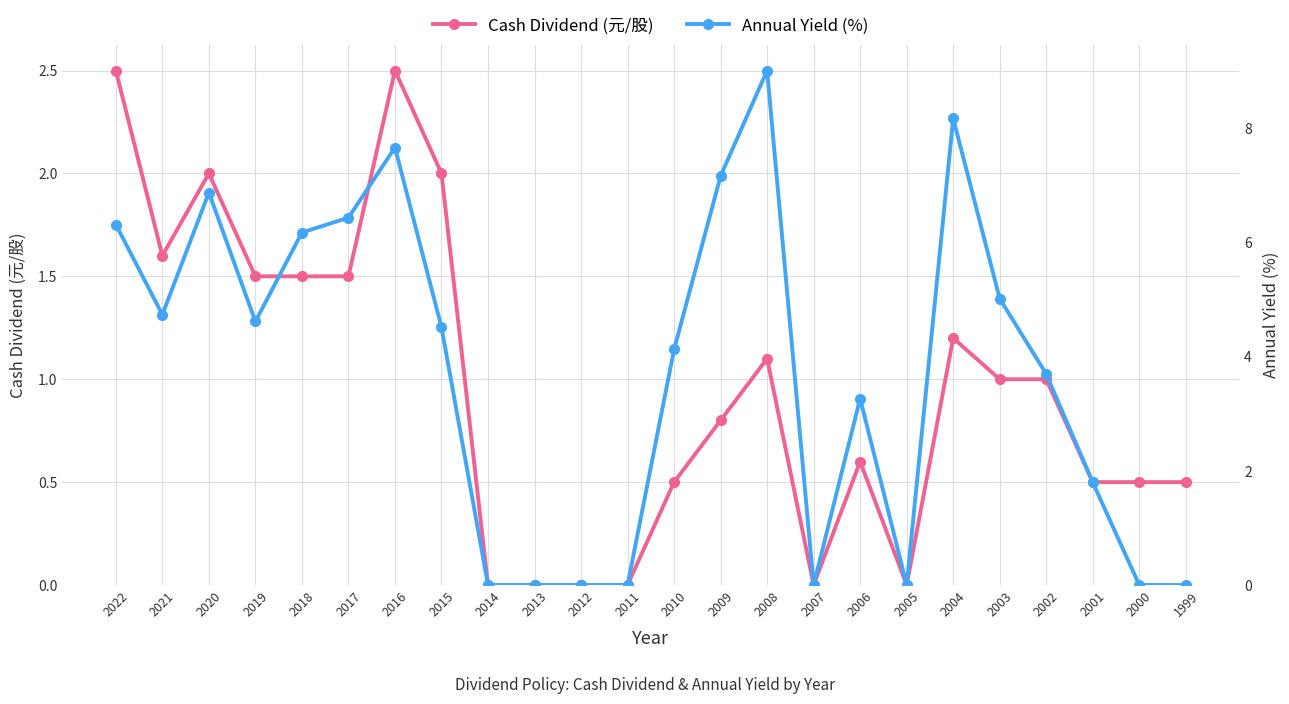

What is the sum of the Cash Dividend (元/股) values at 2019 and 2022?

4.0